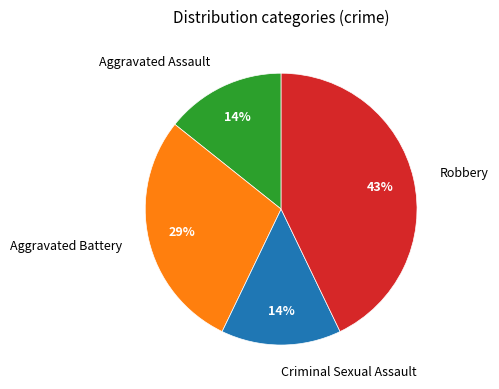

Is there a majority slice in this chart?

No